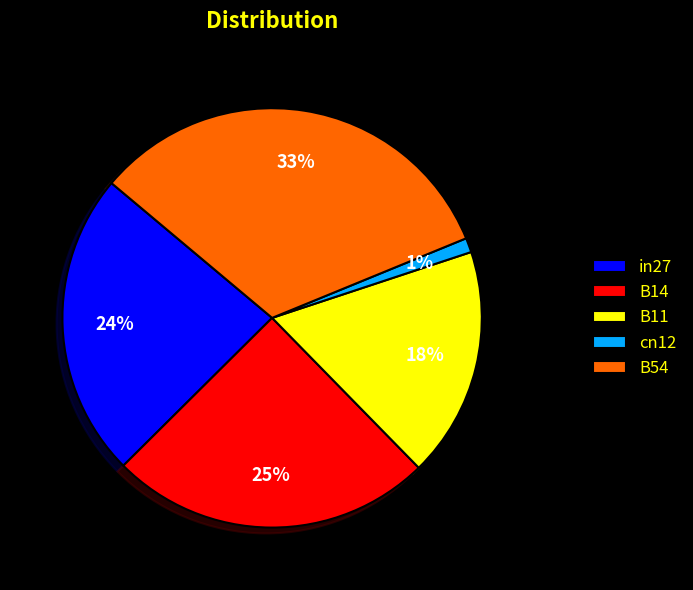

Count the number of slices in the pie.

5